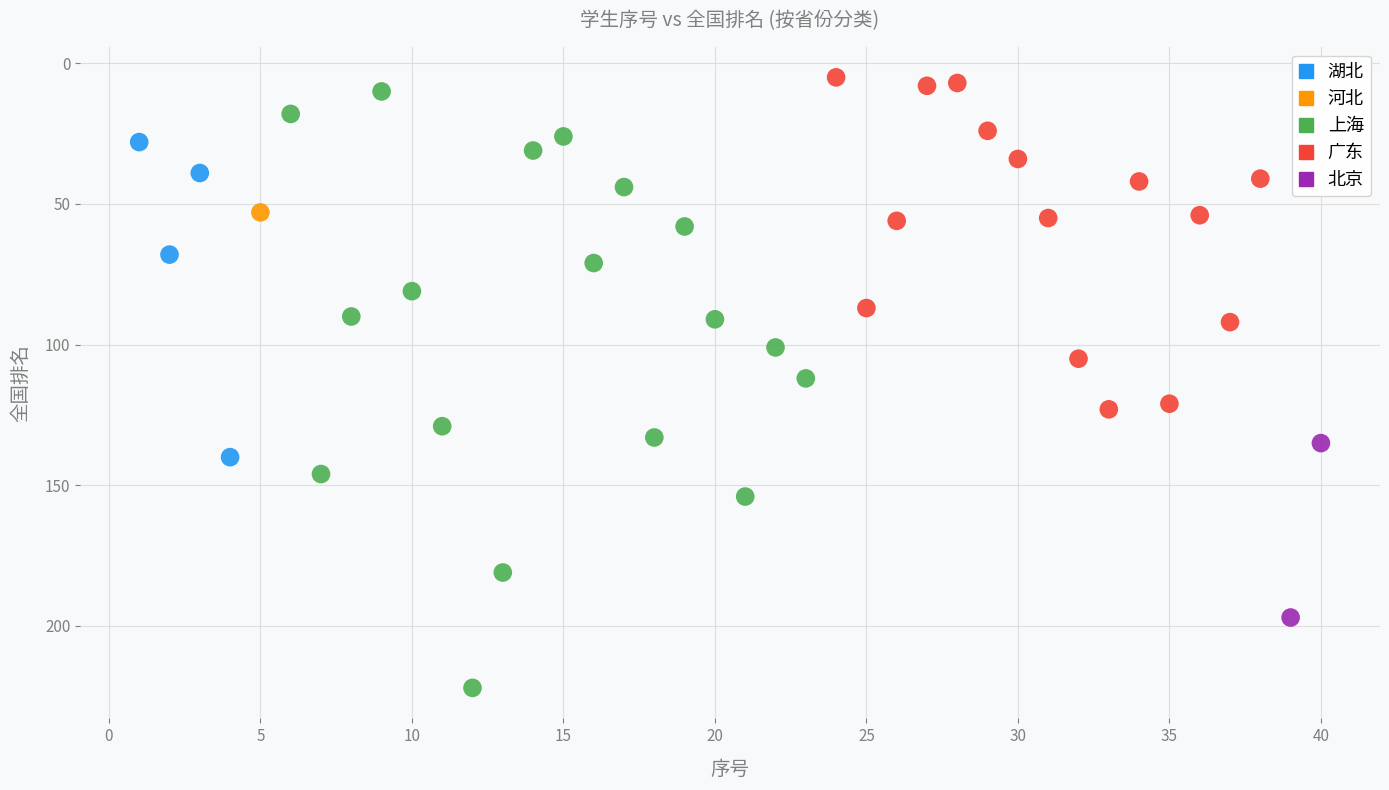

Which series contains the lowest Y value?

广东